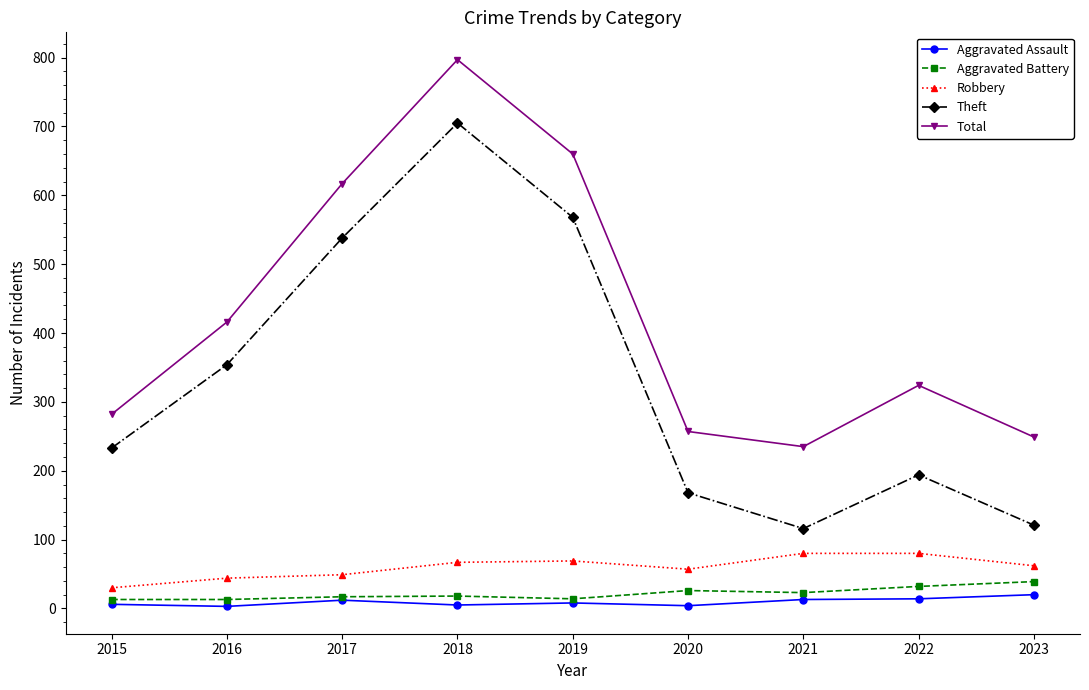

Which series has the largest range (max minus min)?

Theft